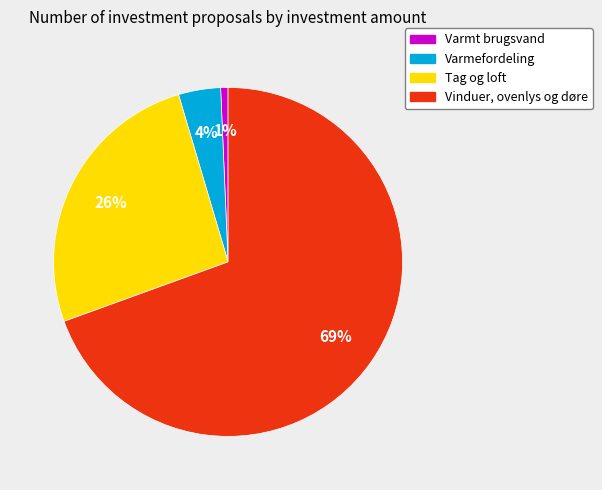

Does any single category account for the majority?

Yes